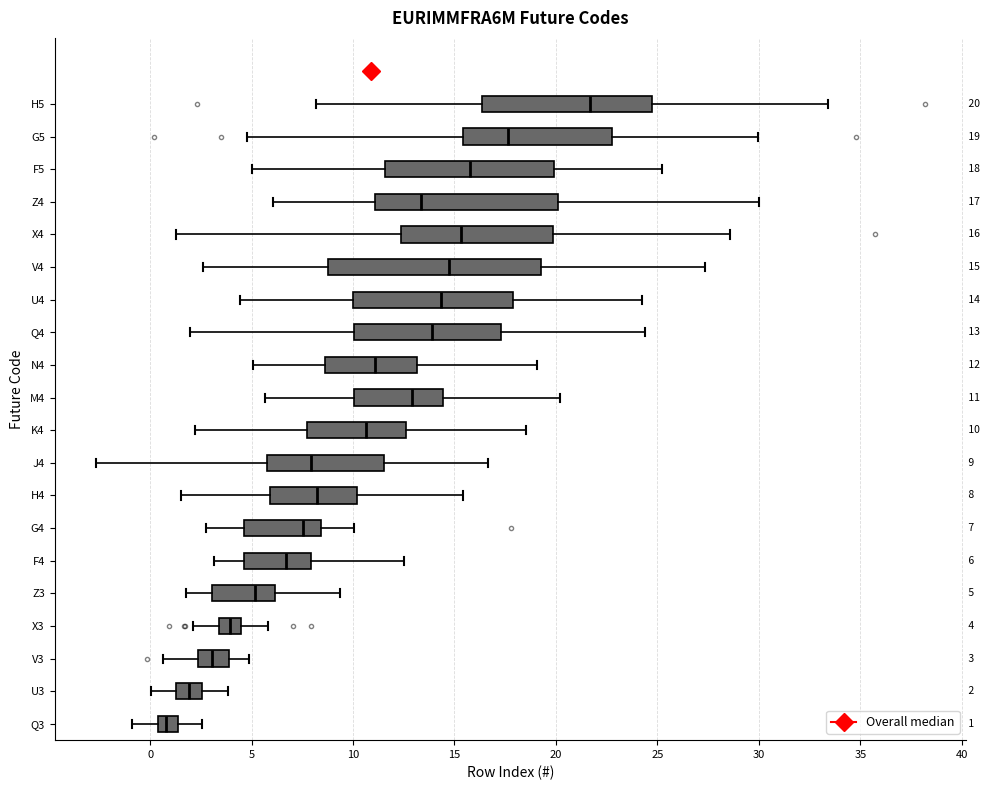

Which box's median line is the furthest to the right?

H5